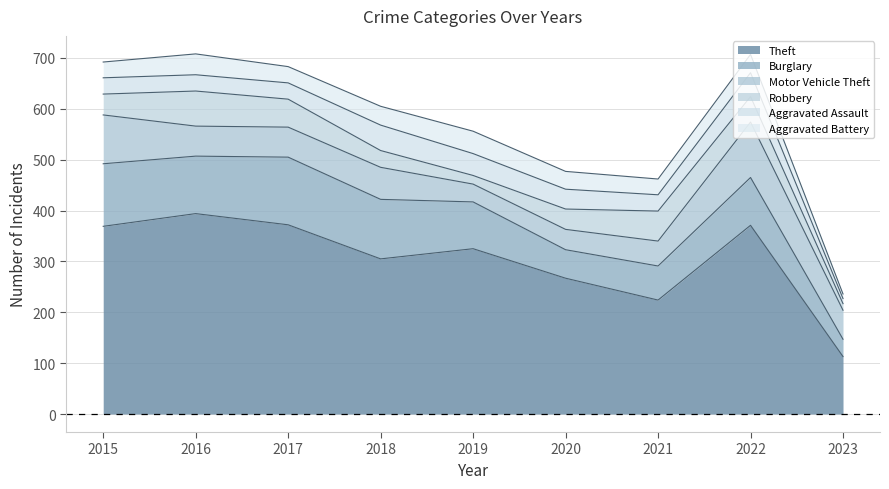

True or false: Motor Vehicle Theft has more than 2 points higher than both neighbors.

False